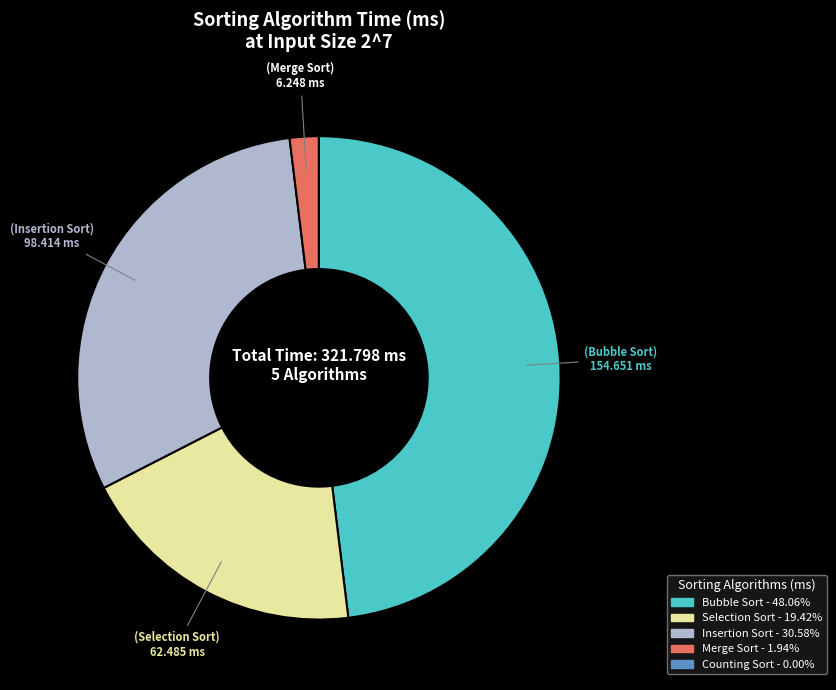

Which slice is the largest?

Bubble Sort